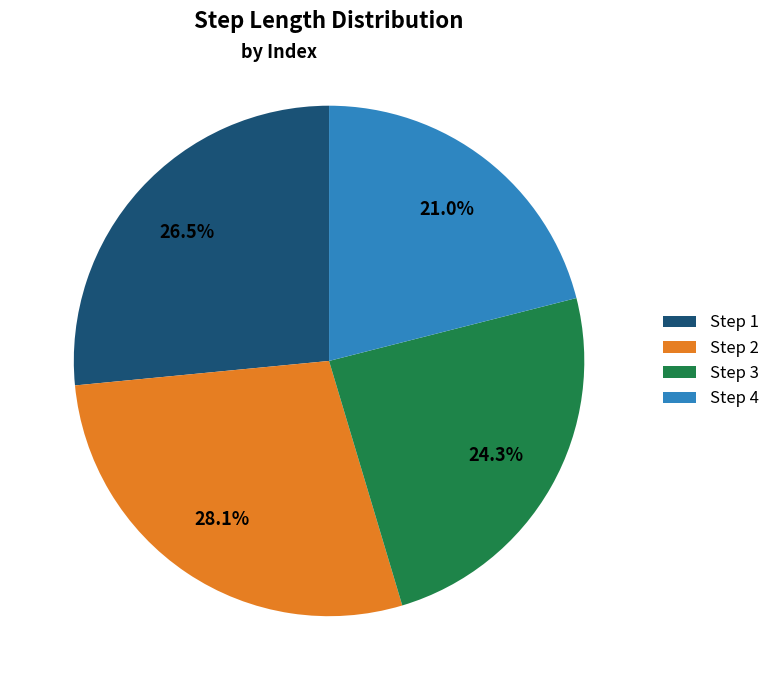

Is there a majority slice in this chart?

No